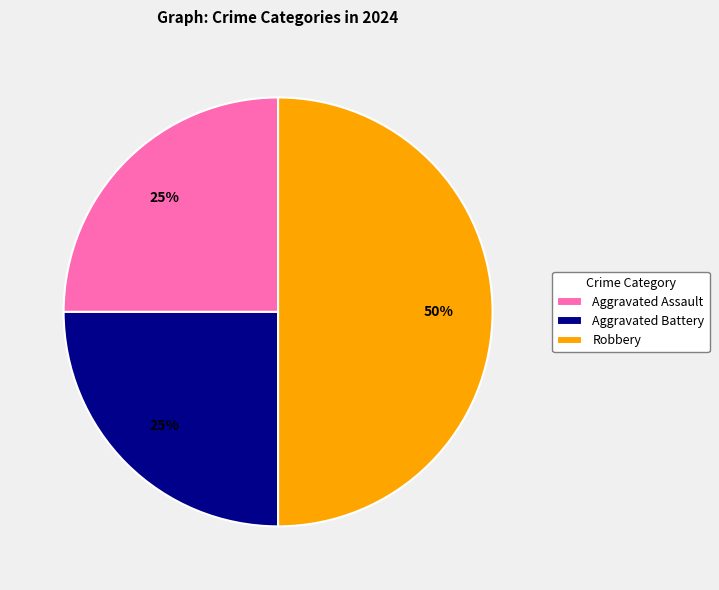

Do Aggravated Assault and Robbery together represent more than half of the pie?

Yes